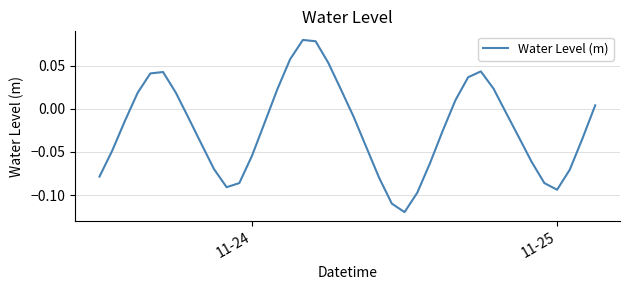

How many interior local valleys (lower than both neighbors) does the data have?

3